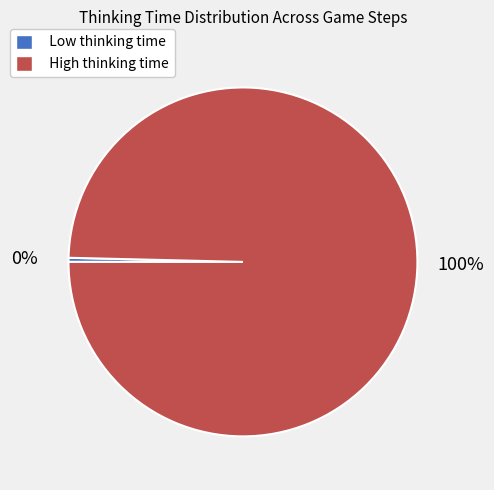

Does any single category account for the majority?

Yes